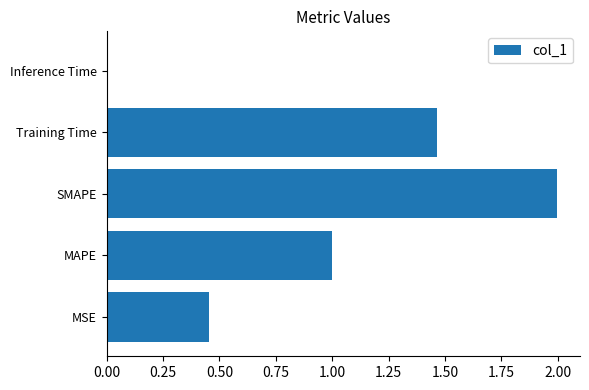

True or false: the data shows 2.8 at SMAPE.

False